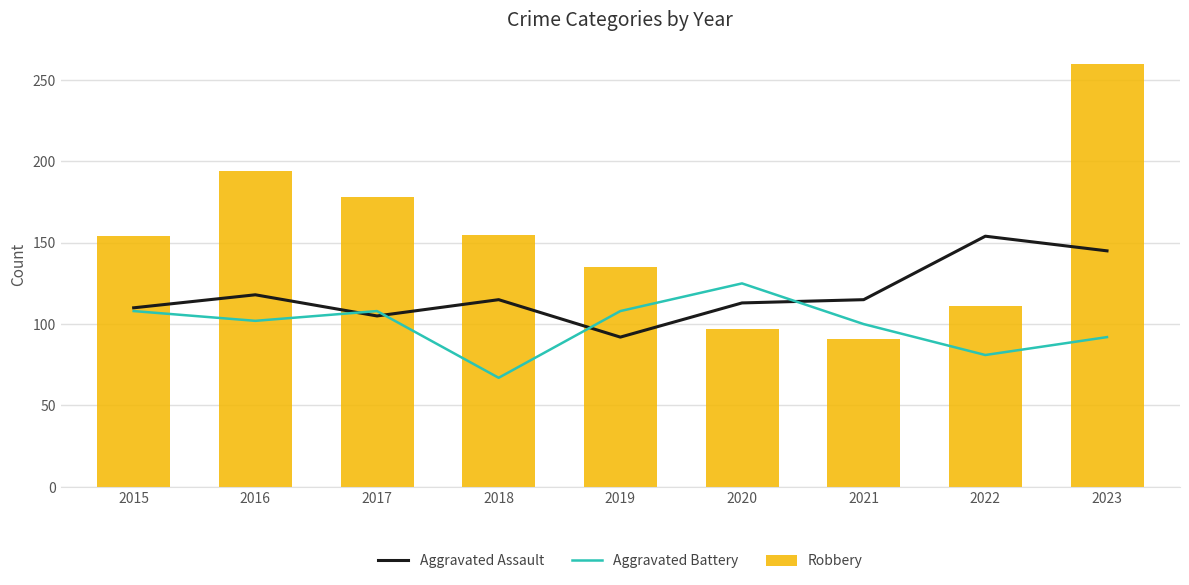

List the series in order of their overall mean, lowest first.

Aggravated Battery, Aggravated Assault, Robbery